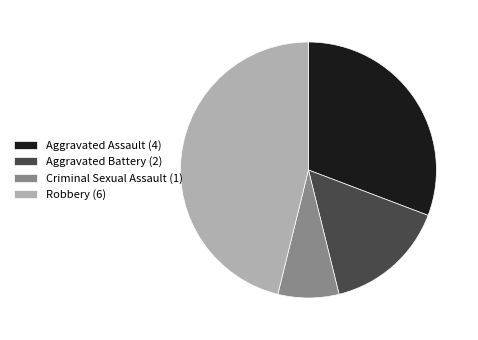

Is it true that Criminal Sexual Assault is 8% of the pie?

True